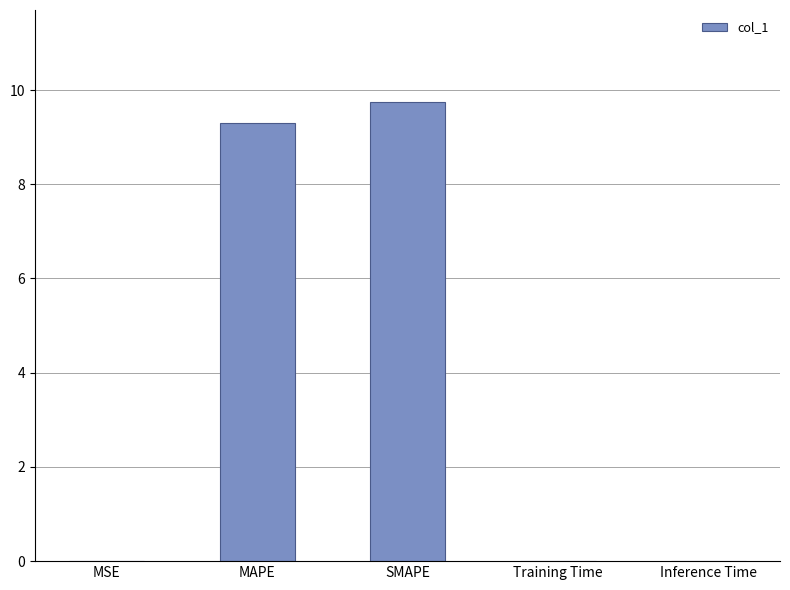

Between MAPE and Inference Time, which is larger?

MAPE